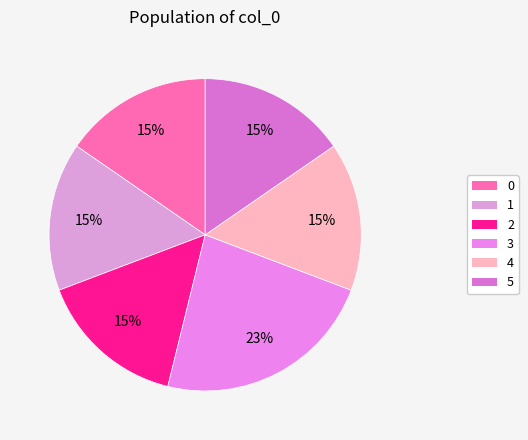

What percentage is the 0 slice, to the nearest percent?

15%